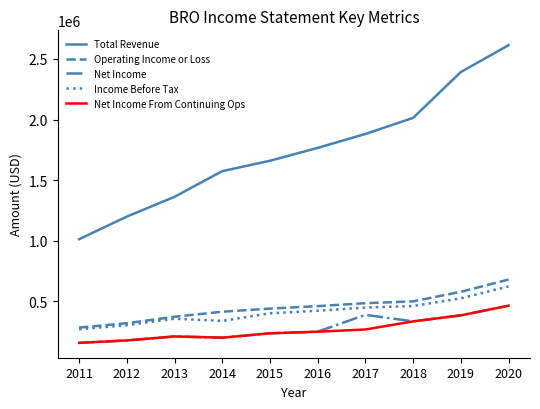

At which category is the sum across all series the highest?

2020